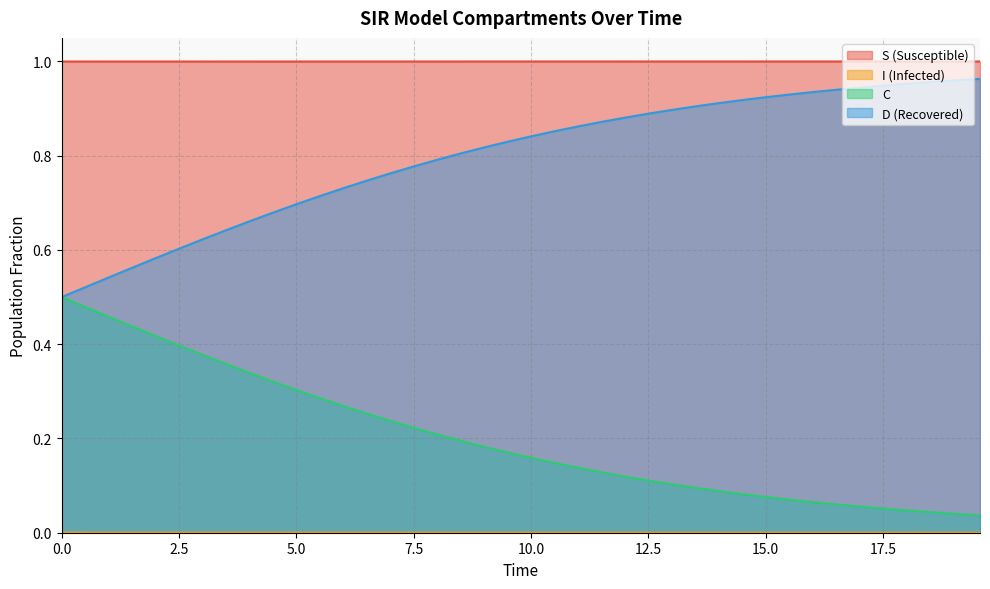

True or false: I and C cross at least once.

False